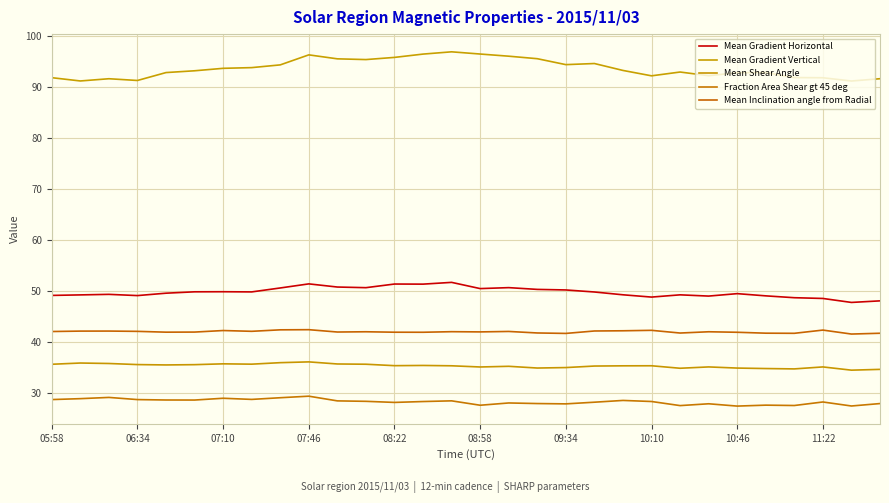

How many lines are shown in the chart?

5